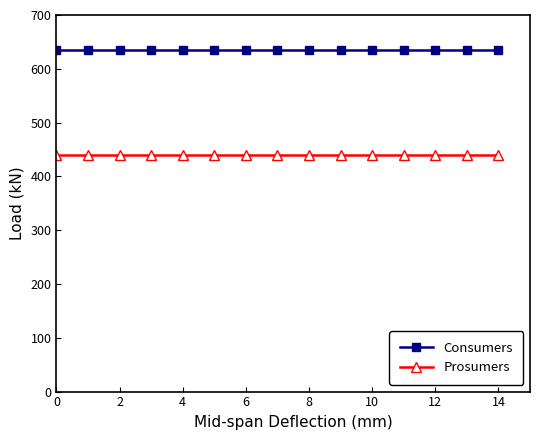

True or false: Consumers and Prosumers cross at least once.

False